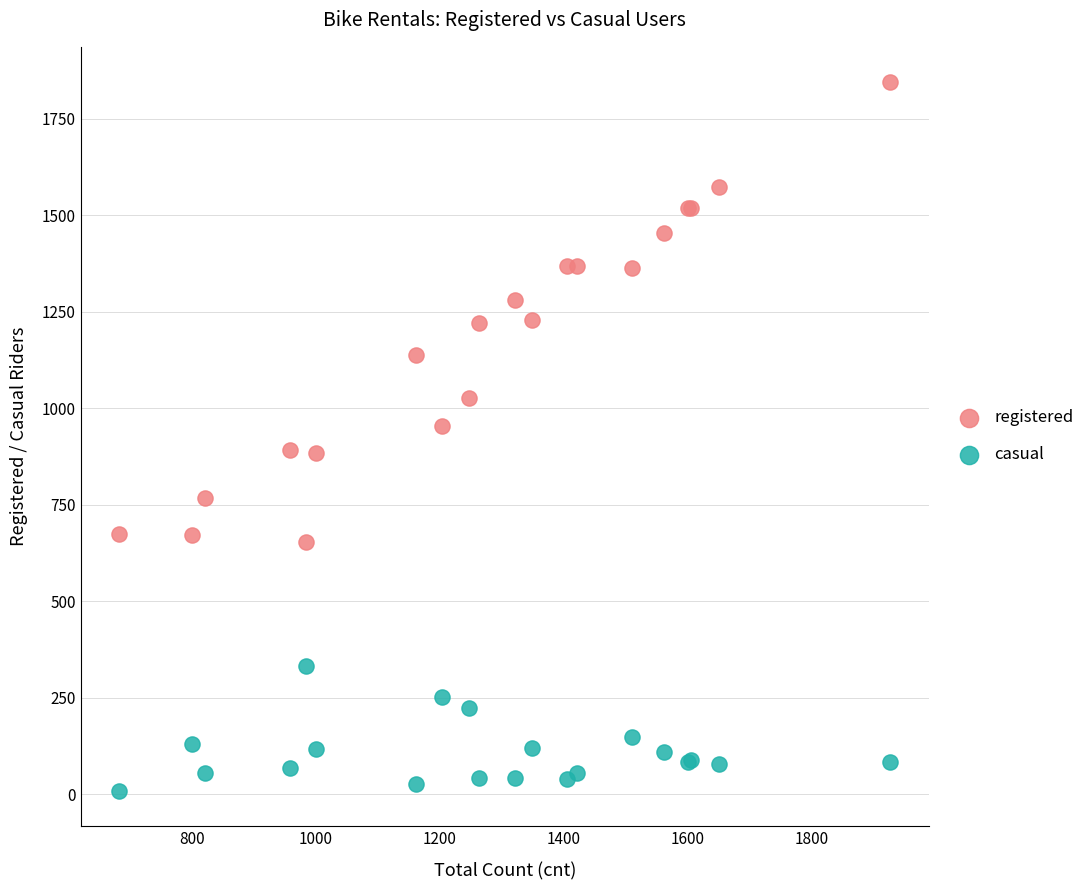

Which series reaches the minimum Y coordinate?

casual